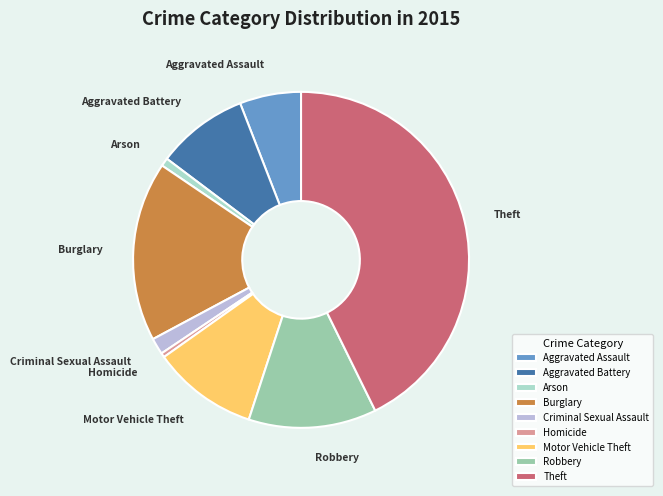

How many segments does this pie chart have?

9